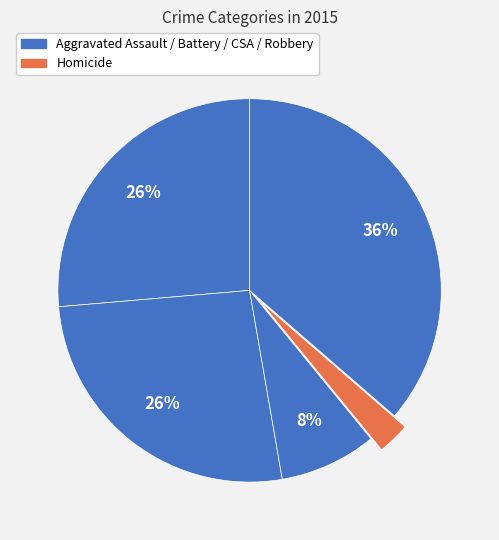

Is there any slice that represents more than half of the pie?

No